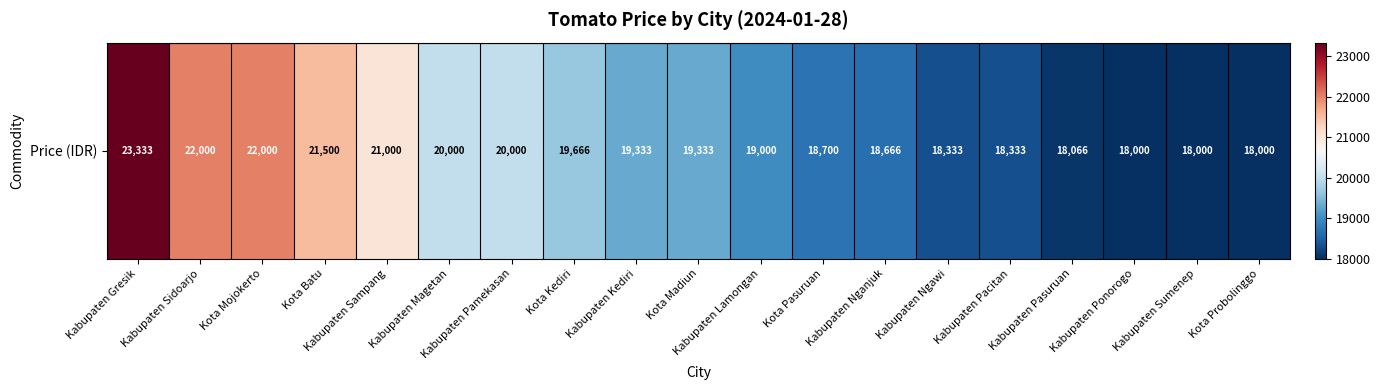

True or false: the data shows 32118 at Kabupaten Gresik.

False